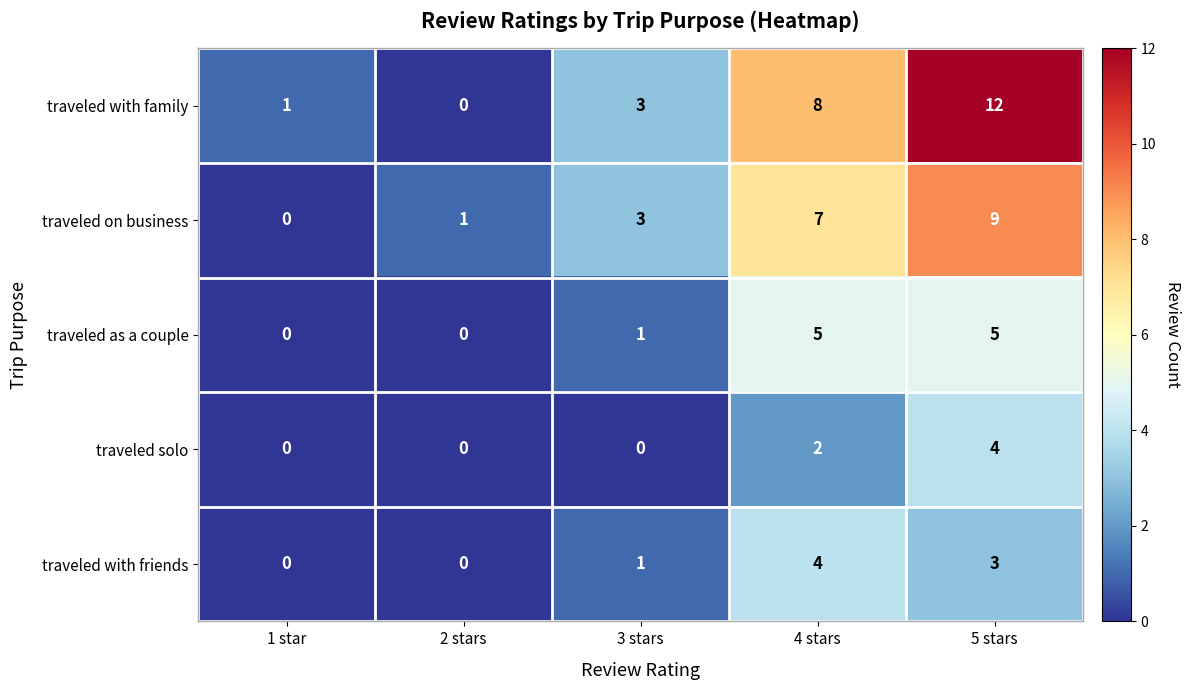

Reading left to right, extract all data points from this chart.

traveled with family: 1	0	3	8	12
traveled on business: 0	1	3	7	9
traveled as a couple: 0	0	1	5	5
traveled solo: 0	0	0	2	4
traveled with friends: 0	0	1	4	3